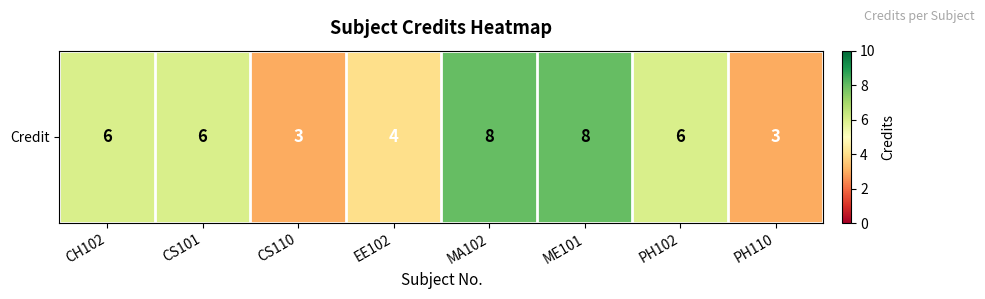

What is the sum of all values?

44